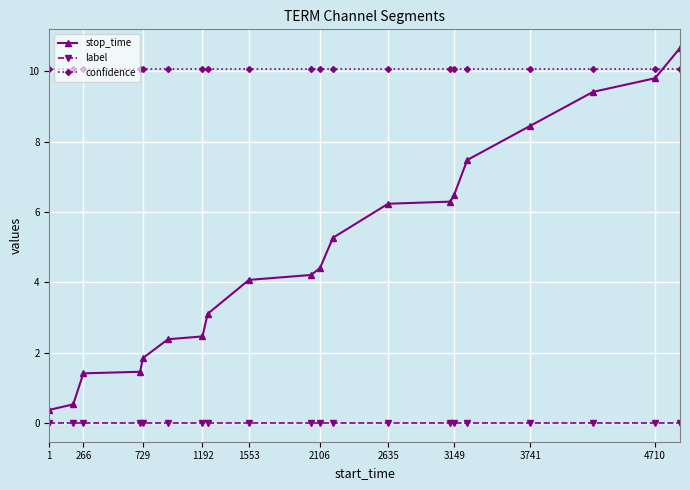

At how many categories does at least one series exceed 2?

20